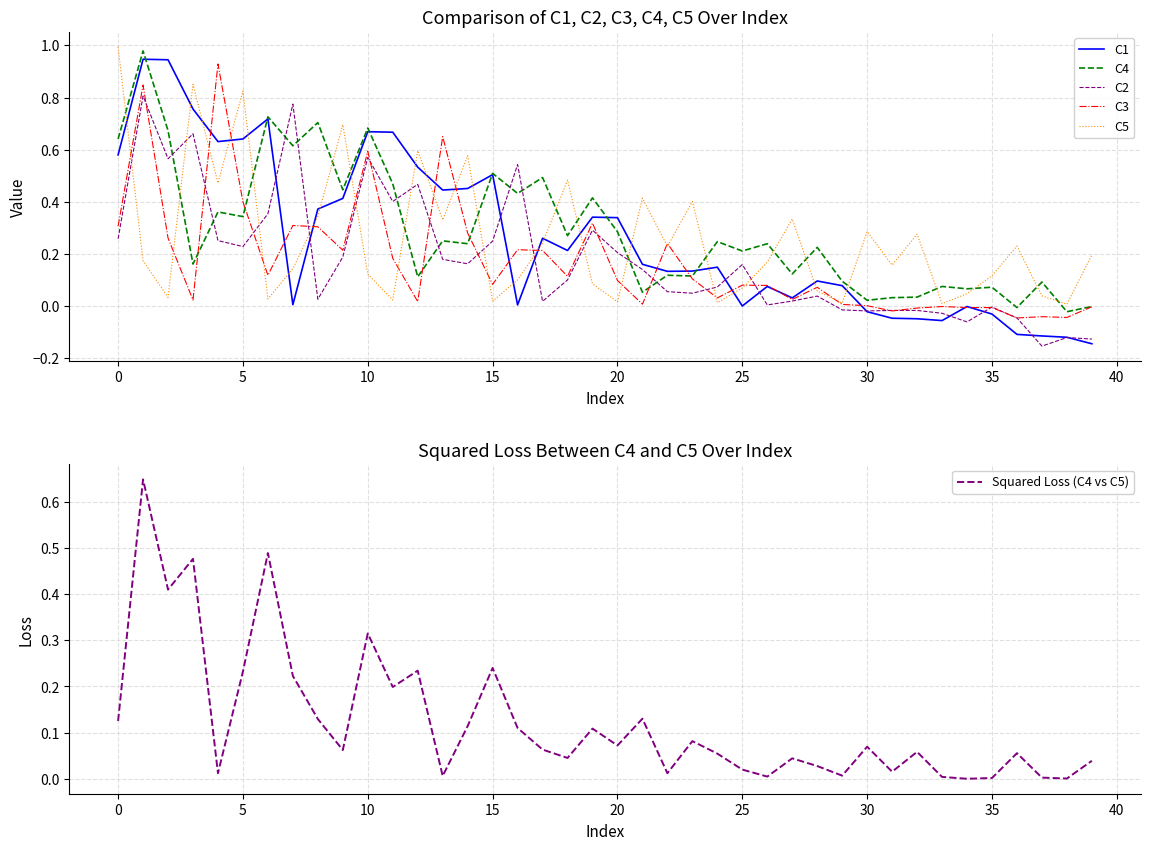

The value of C4 at 37 is 0.1. True or false?

False